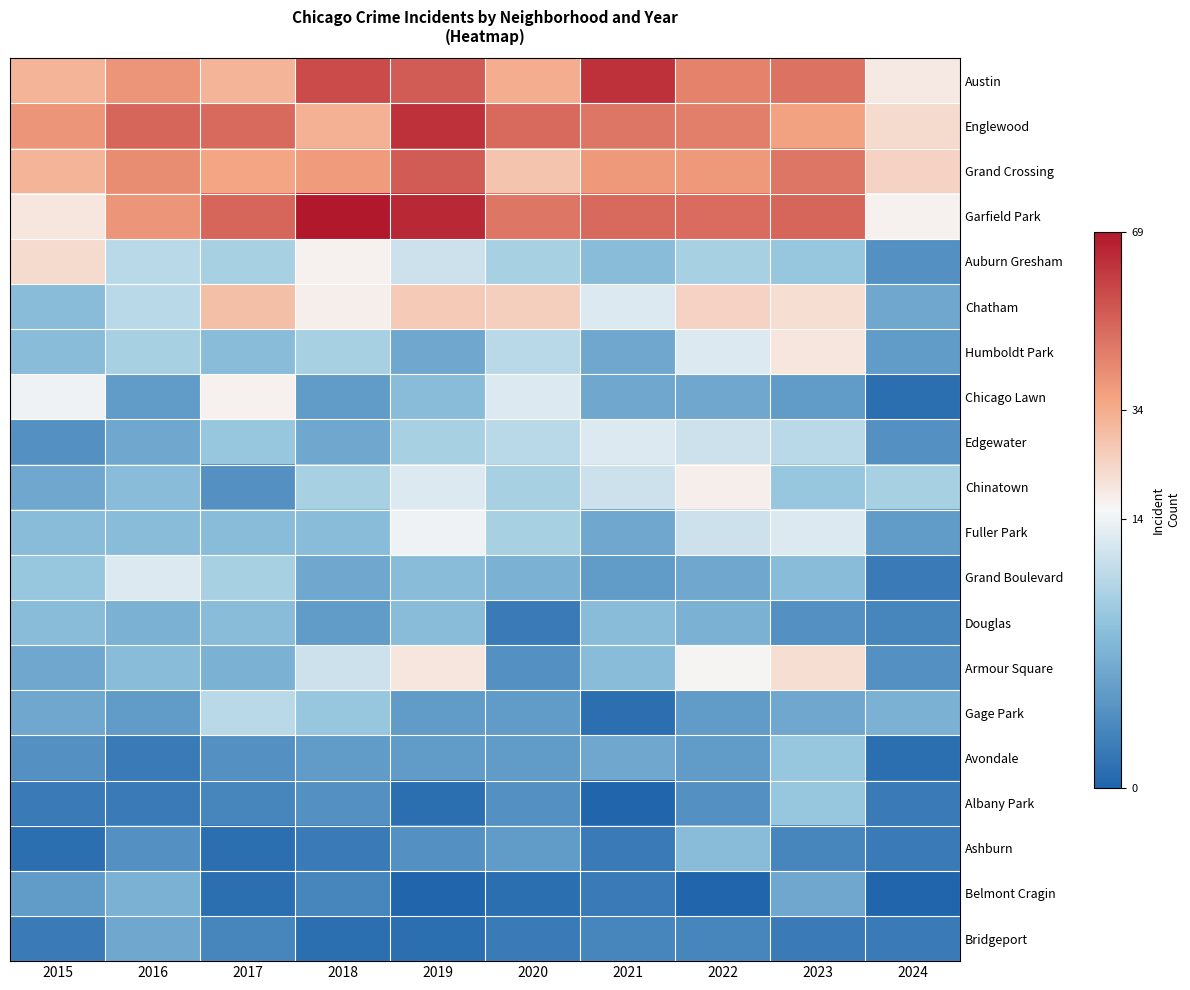

Reading right to left, transcribe all the data shown in this chart.

Austin: 2024=18	2023=48	2022=44	2021=63	2020=34	2019=53	2018=57	2017=32	2016=40	2015=32
Englewood: 2024=22	2023=37	2022=45	2021=47	2020=50	2019=63	2018=33	2017=50	2016=51	2015=40
Grand Crossing: 2024=24	2023=47	2022=39	2021=39	2020=28	2019=53	2018=38	2017=36	2016=42	2015=32
Garfield Park: 2024=16	2023=51	2022=49	2021=50	2020=47	2019=65	2018=69	2017=51	2016=40	2015=19
Auburn Gresham: 2024=4	2023=9	2022=10	2021=8	2020=10	2019=12	2018=16	2017=10	2016=11	2015=22
Chatham: 2024=6	2023=21	2022=24	2021=13	2020=25	2019=26	2018=17	2017=29	2016=11	2015=8
Humboldt Park: 2024=5	2023=19	2022=13	2021=6	2020=11	2019=6	2018=10	2017=8	2016=10	2015=8
Chicago Lawn: 2024=1	2023=5	2022=6	2021=6	2020=13	2019=8	2018=5	2017=16	2016=5	2015=14
Edgewater: 2024=4	2023=11	2022=12	2021=13	2020=11	2019=10	2018=6	2017=9	2016=6	2015=4
Chinatown: 2024=10	2023=9	2022=17	2021=12	2020=10	2019=13	2018=10	2017=4	2016=8	2015=6
Fuller Park: 2024=5	2023=13	2022=12	2021=6	2020=10	2019=14	2018=8	2017=8	2016=8	2015=8
Grand Boulevard: 2024=2	2023=8	2022=6	2021=5	2020=7	2019=8	2018=6	2017=10	2016=13	2015=9
Douglas: 2024=3	2023=4	2022=7	2021=8	2020=2	2019=8	2018=5	2017=8	2016=7	2015=8
Armour Square: 2024=4	2023=21	2022=15	2021=8	2020=4	2019=19	2018=12	2017=7	2016=8	2015=6
Gage Park: 2024=7	2023=6	2022=5	2021=1	2020=5	2019=5	2018=9	2017=11	2016=5	2015=6
Avondale: 2024=1	2023=9	2022=5	2021=6	2020=5	2019=5	2018=5	2017=4	2016=2	2015=4
Albany Park: 2024=2	2023=9	2022=4	2021=0	2020=4	2019=1	2018=4	2017=3	2016=2	2015=2
Ashburn: 2024=2	2023=3	2022=8	2021=2	2020=5	2019=4	2018=2	2017=1	2016=4	2015=1
Belmont Cragin: 2024=0	2023=6	2022=0	2021=2	2020=1	2019=0	2018=3	2017=1	2016=7	2015=5
Bridgeport: 2024=2	2023=2	2022=3	2021=3	2020=2	2019=1	2018=1	2017=3	2016=6	2015=2